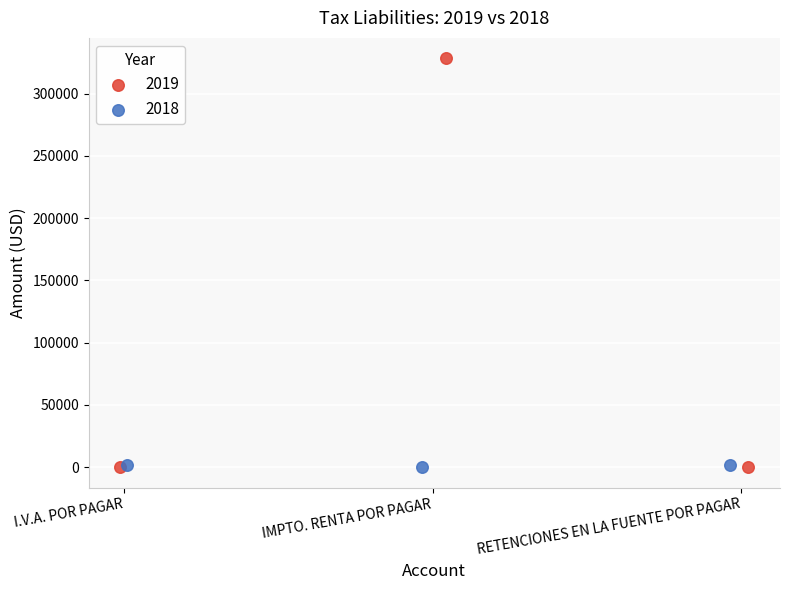

Which series contains the highest Y value?

2019